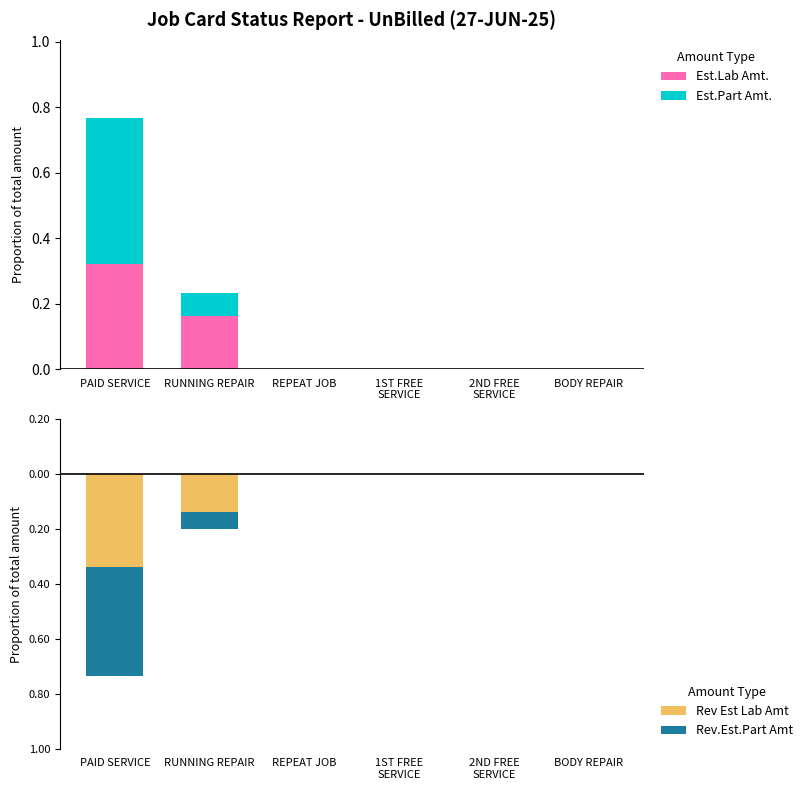

Does the chart contain any negative values?

Yes